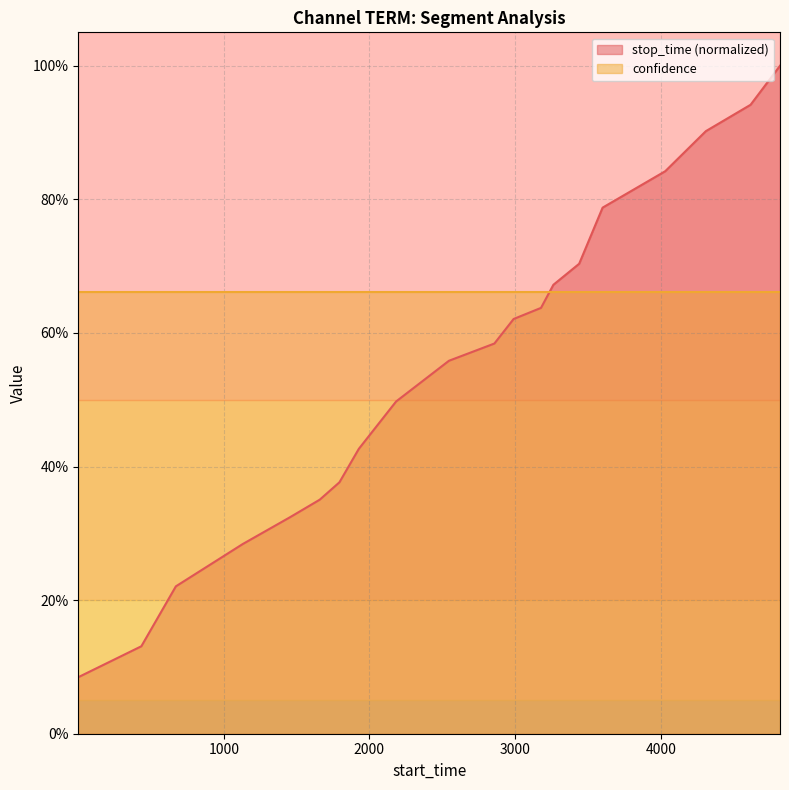

What is the sum of the values at 3263 and 1454?

1.0